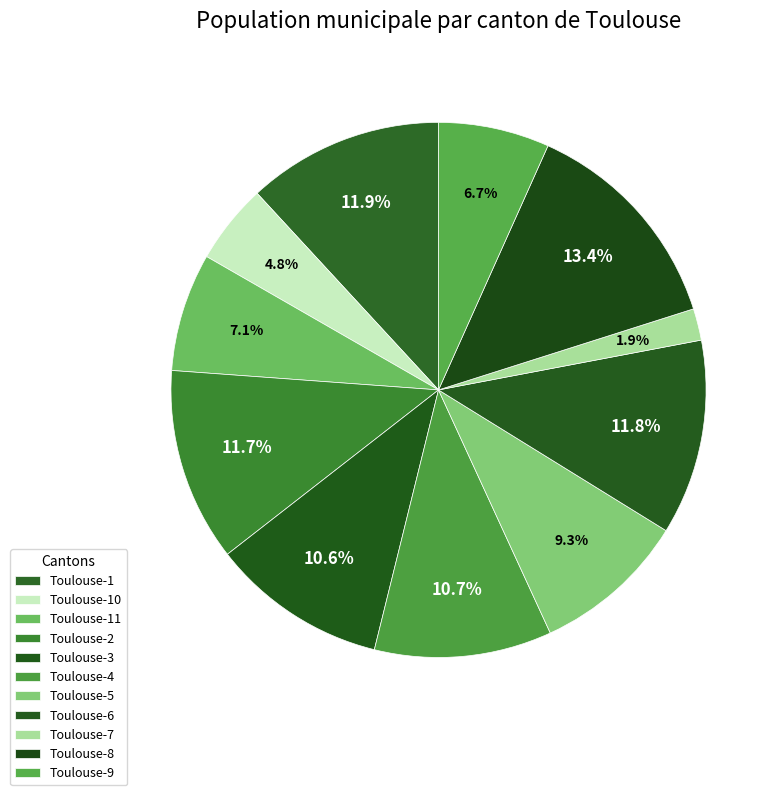

To the nearest percent, what is the difference between the Toulouse-8 and Toulouse-5 slice percentages?

4%